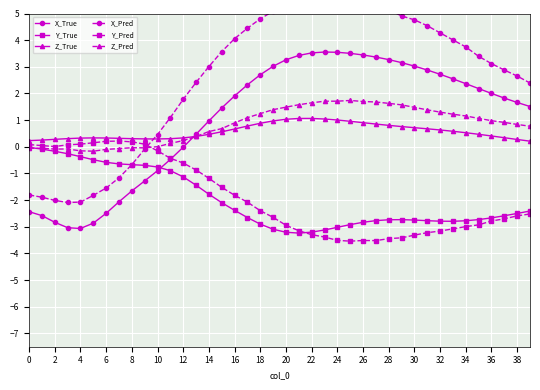

What is the minimum value for Y_True?

-3.2